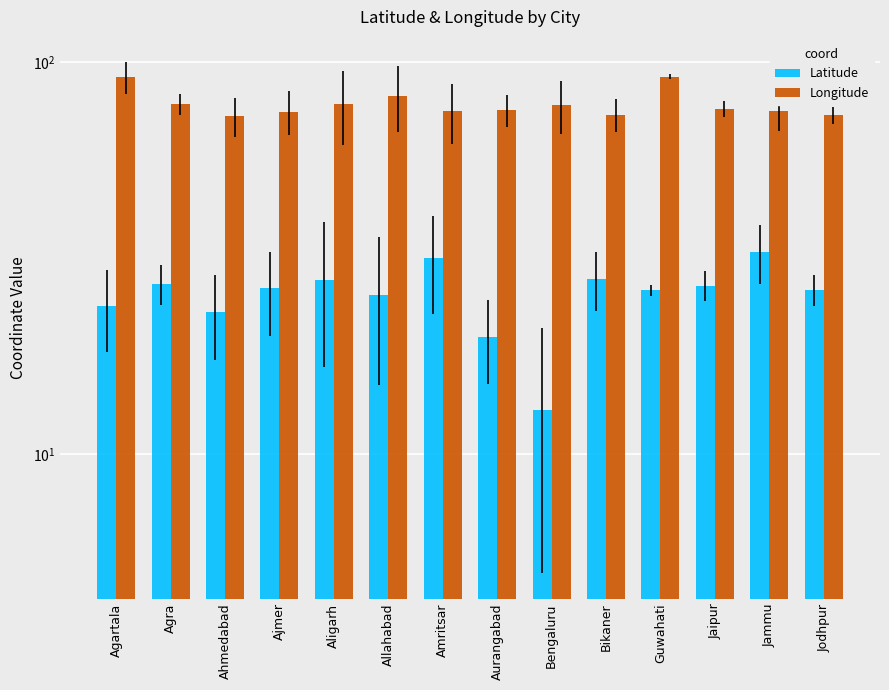

How many data points in Latitude are less than 26?

5